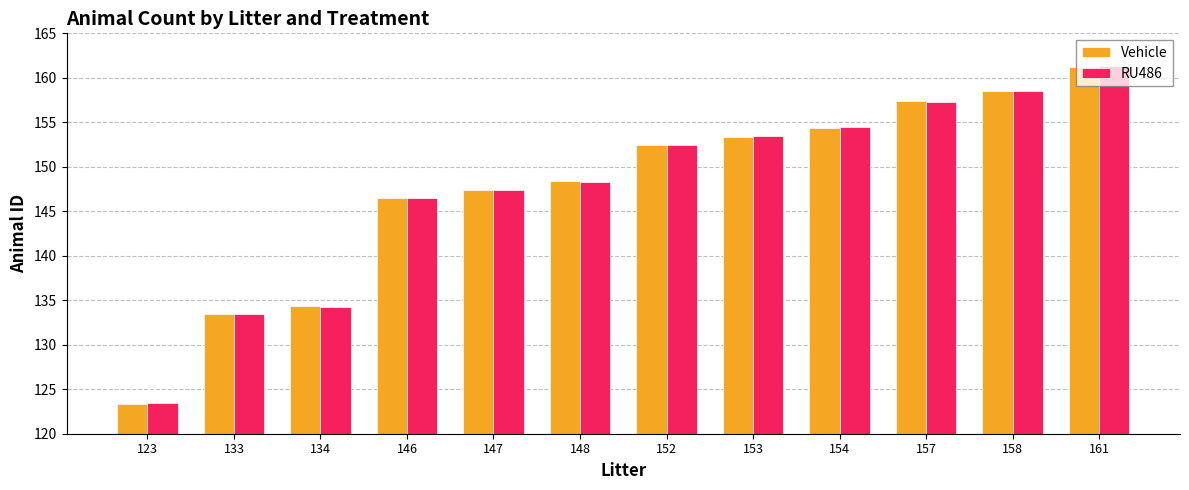

Rank the categories by Vehicle value from lowest to highest.

123, 133, 134, 146, 147, 148, 152, 153, 154, 157, 158, 161